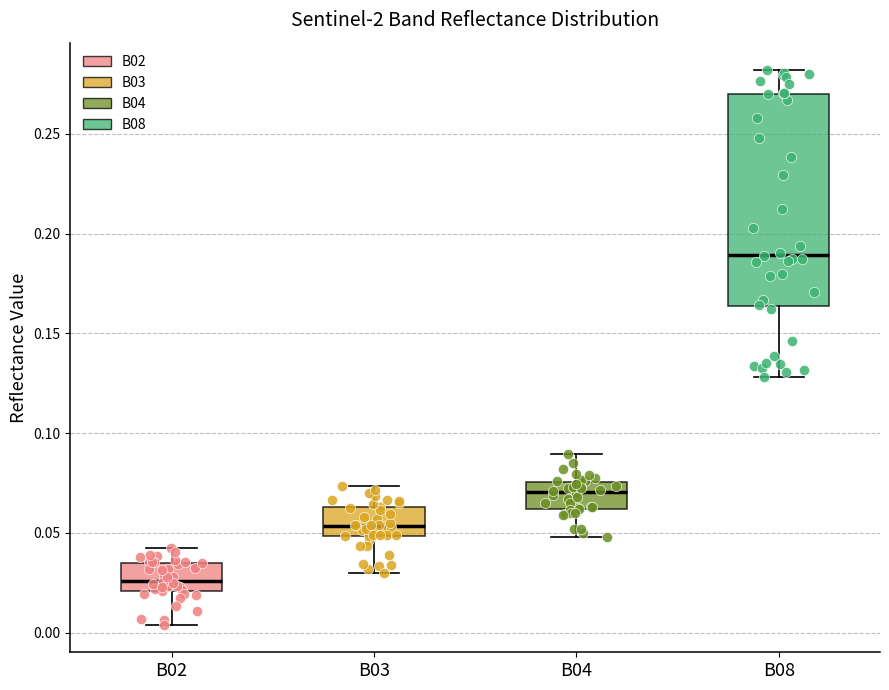

Where does the lower whisker of the box for B02 end on the y-axis? The values are not printed on the chart, so give them approximately, as read against the axis.

0.005